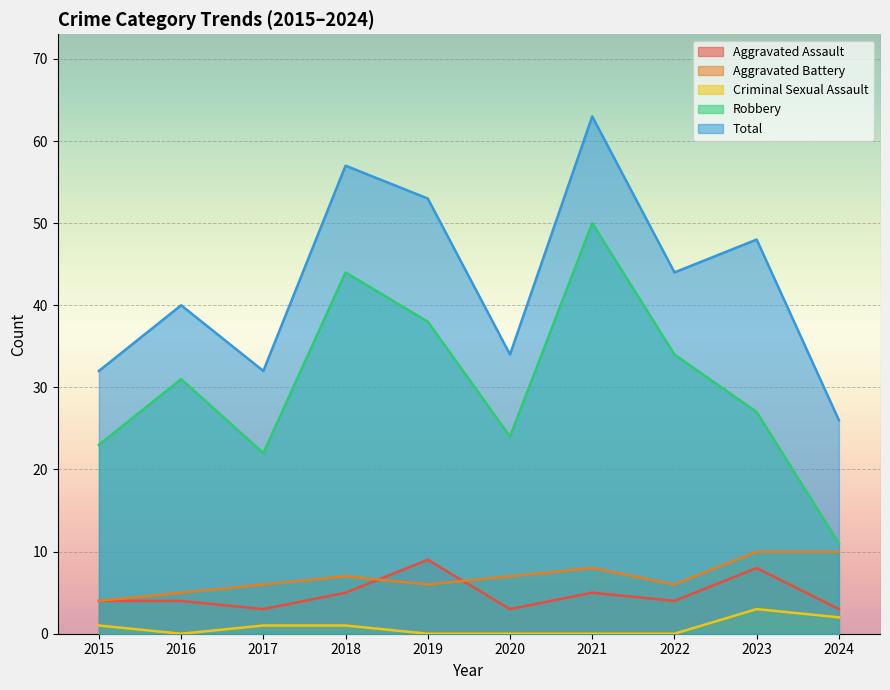

Reading left to right, what are all the values shown in this chart?

Aggravated Assault: 2015=4	2016=4	2017=3	2018=5	2019=9	2020=3	2021=5	2022=4	2023=8	2024=3
Aggravated Battery: 2015=4	2016=5	2017=6	2018=7	2019=6	2020=7	2021=8	2022=6	2023=10	2024=10
Criminal Sexual Assault: 2015=1	2016=0	2017=1	2018=1	2019=0	2020=0	2021=0	2022=0	2023=3	2024=2
Robbery: 2015=23	2016=31	2017=22	2018=44	2019=38	2020=24	2021=50	2022=34	2023=27	2024=11
Total: 2015=32	2016=40	2017=32	2018=57	2019=53	2020=34	2021=63	2022=44	2023=48	2024=26